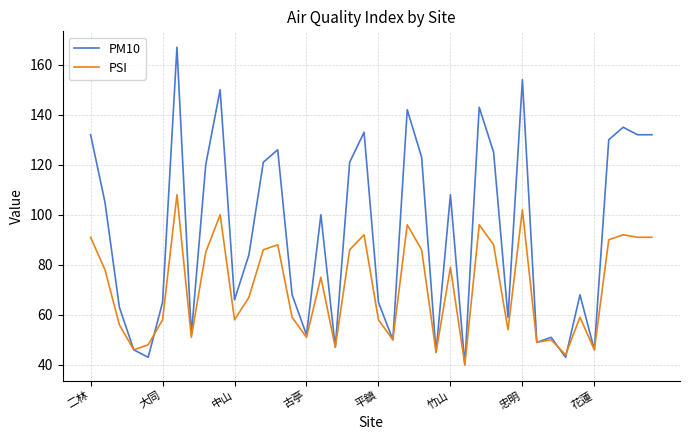

List the series in order of their peak value, lowest first.

PSI, PM10